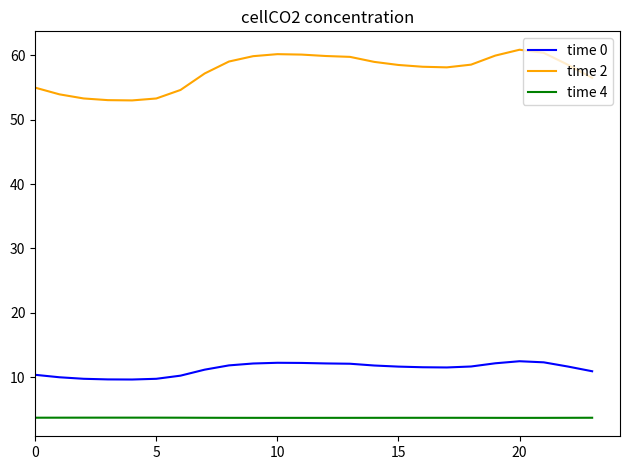

What is the sum of all time 4 values?

88.5